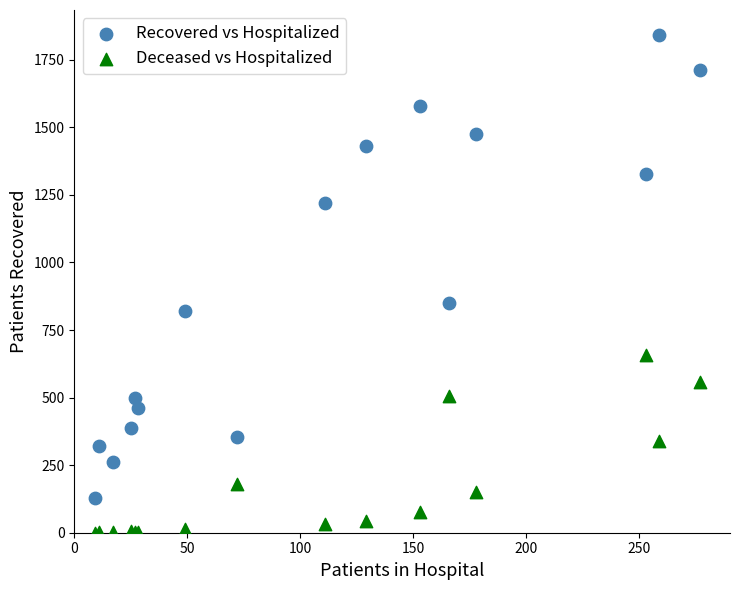

Which series reaches the maximum Y coordinate?

Recovered vs Hospitalized